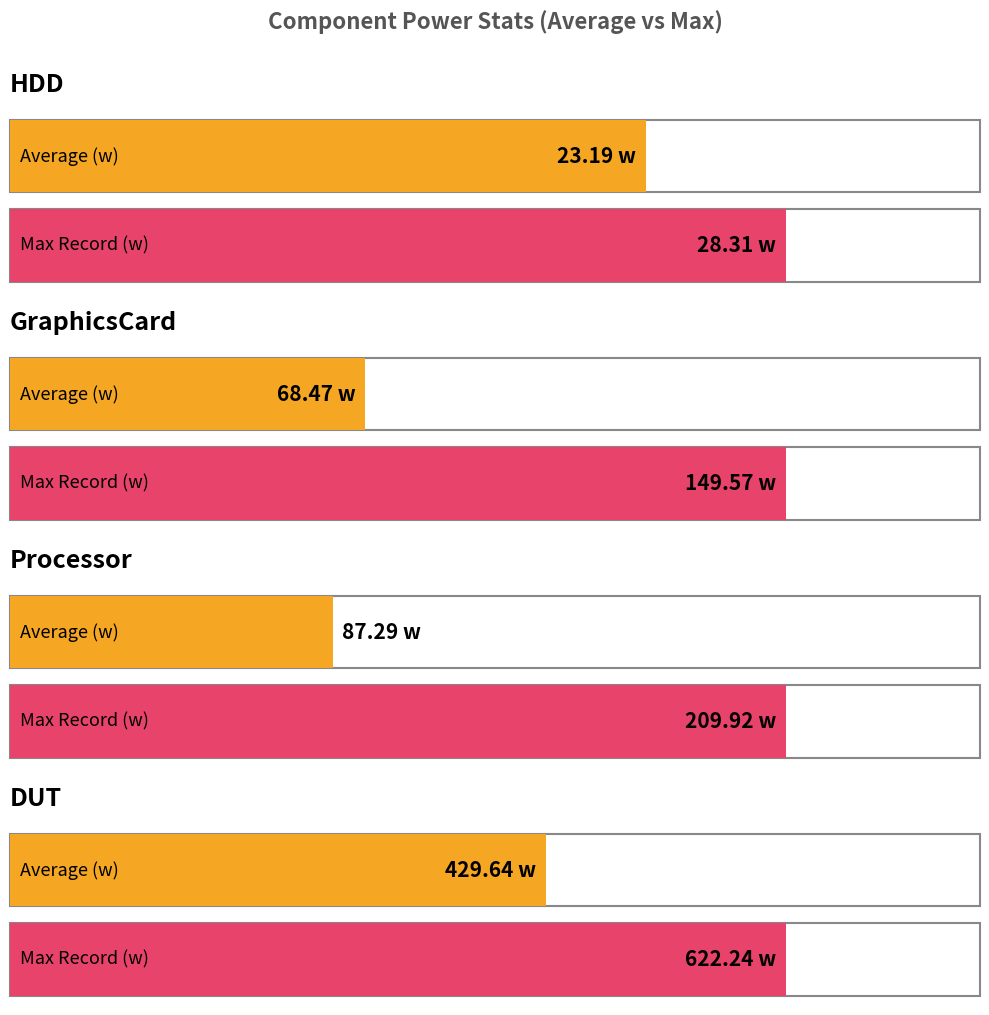

Is it true that Processor equals 119.2 at Max Record (w)?

False